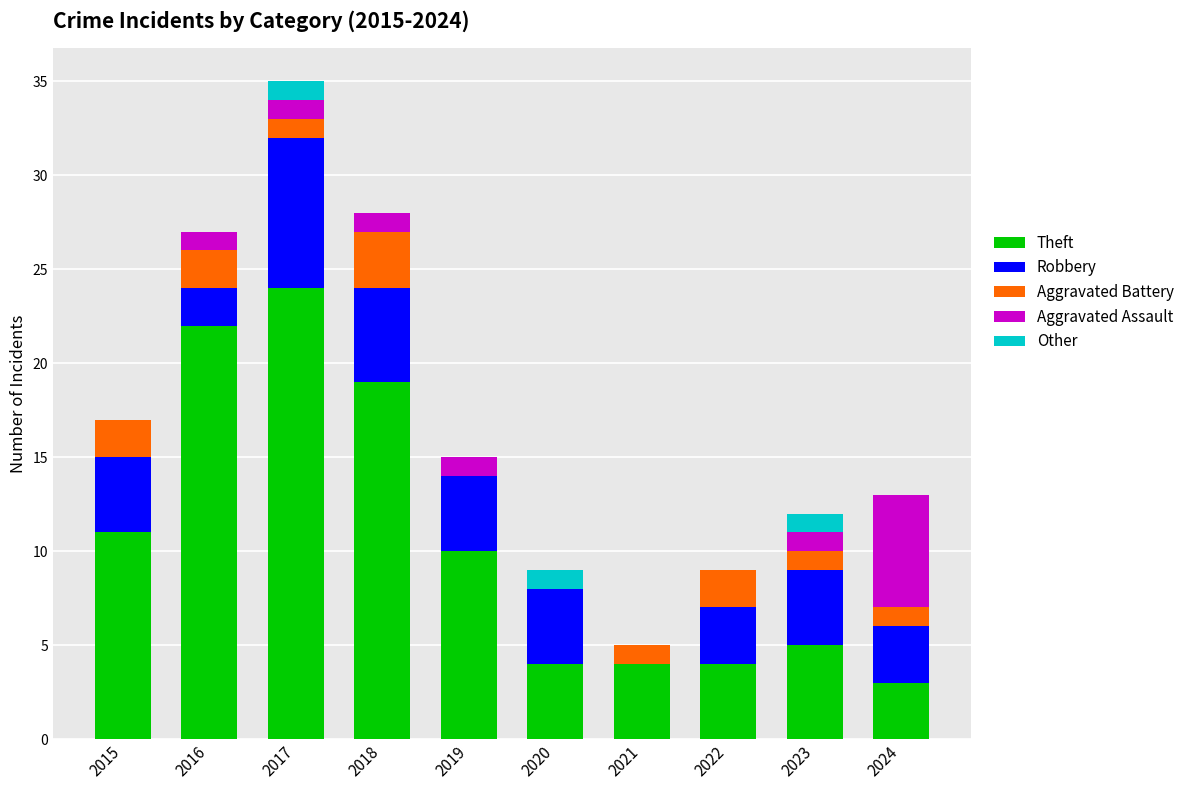

What are all the series names shown in the legend?

Theft, Robbery, Aggravated Battery, Aggravated Assault, Other